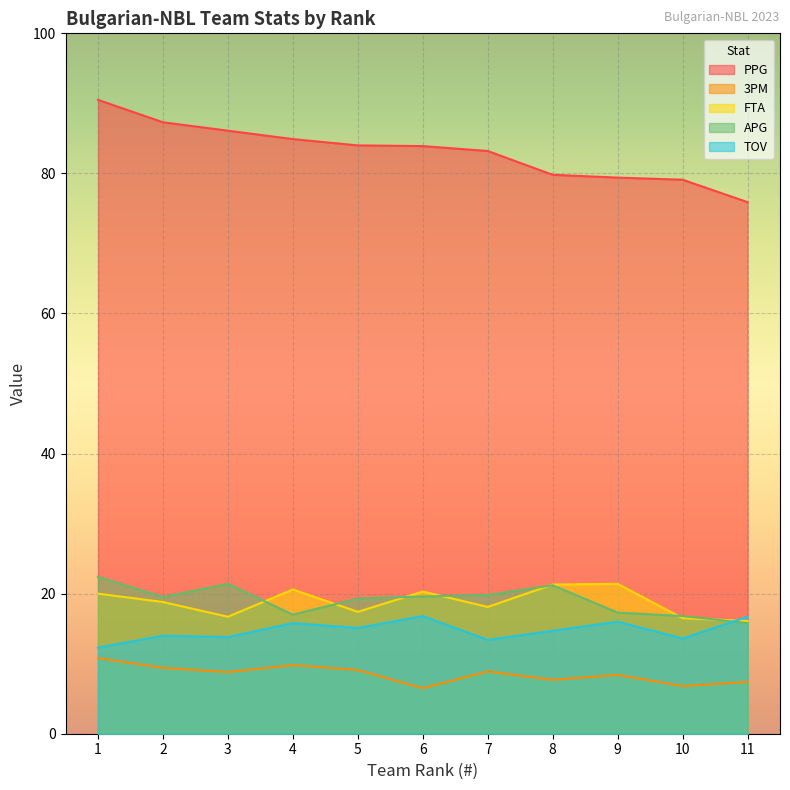

Is it true that PPG equals 87.3 at 2?

True